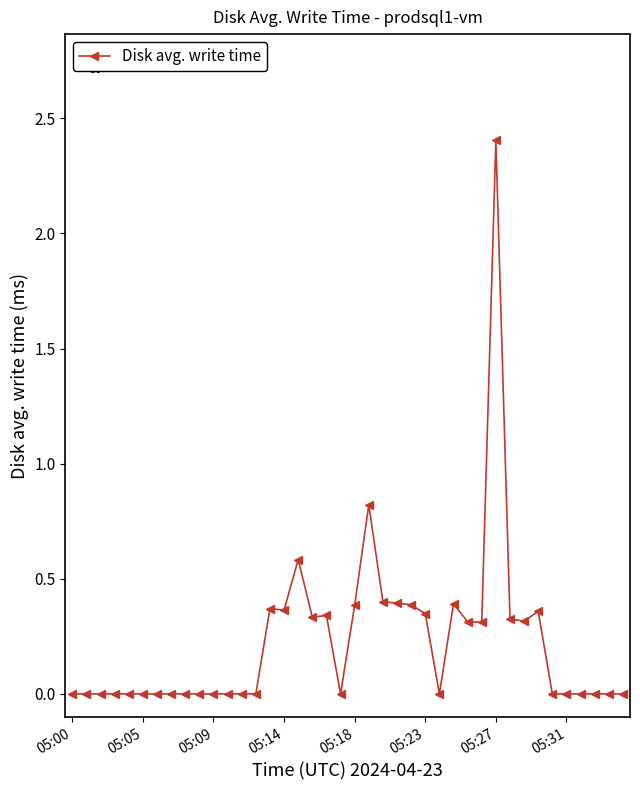

True or false: the data has more than 1 interior local peaks.

True